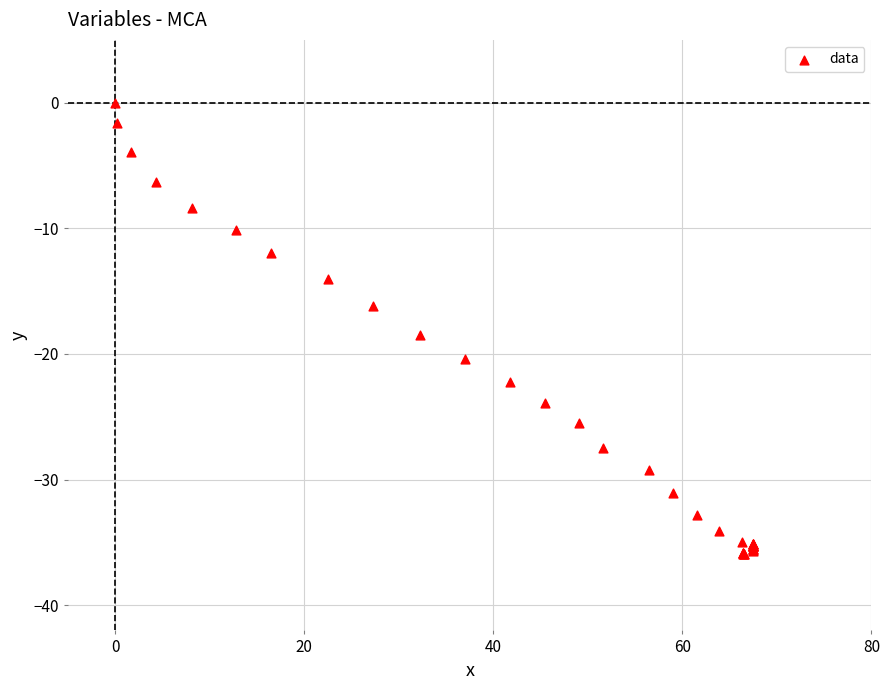

What Y value in the scatter plot is closest to -17?

-16.2